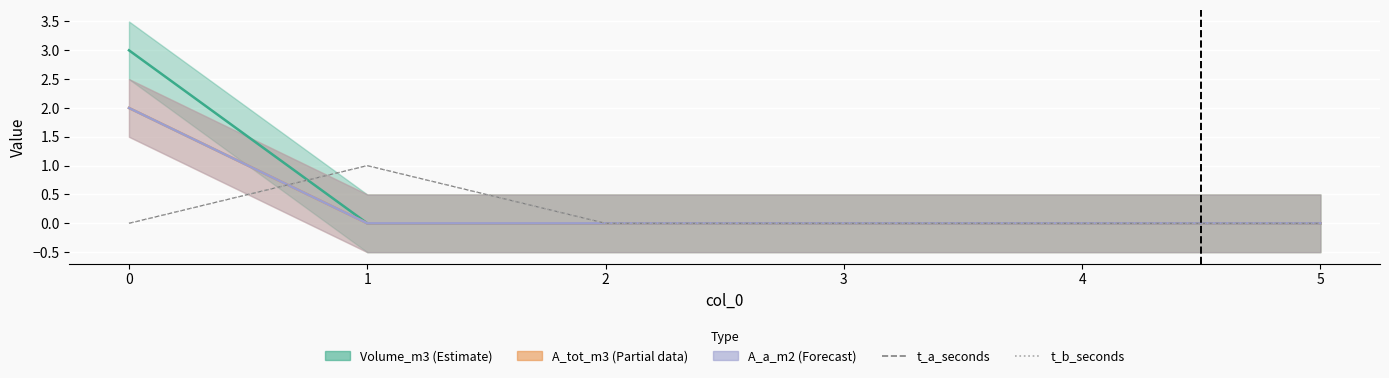

At which label does t_a_seconds reach its peak?

1